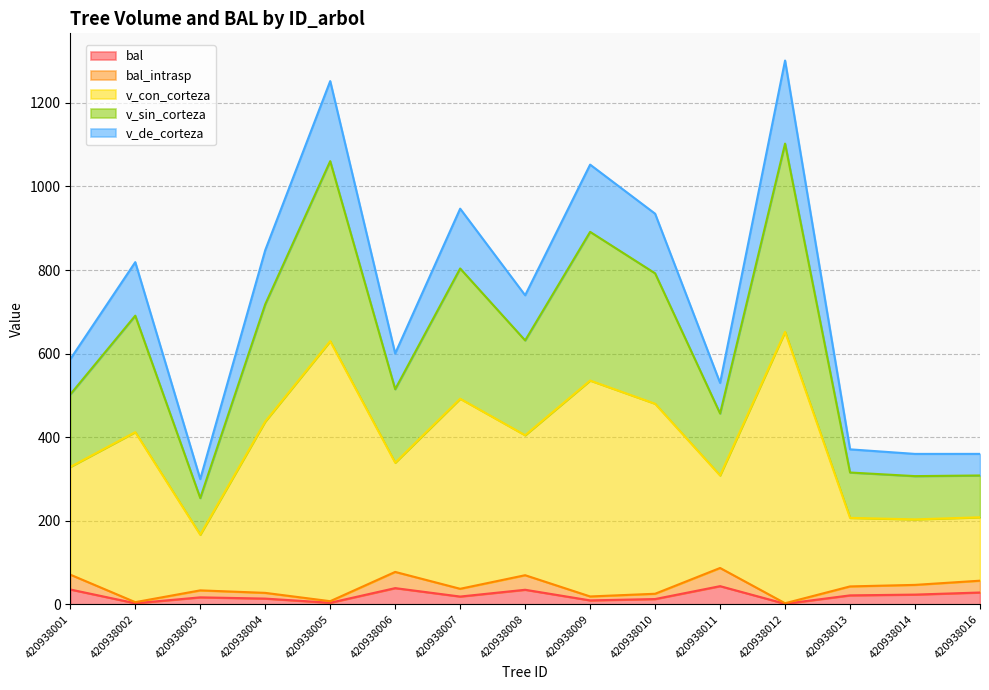

True or false: bal and v_de_corteza intersect in this chart.

False